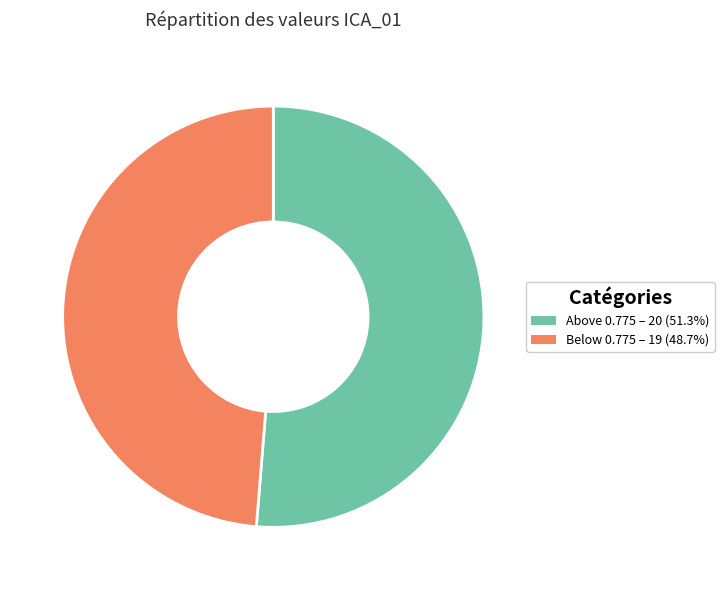

Is there any slice that represents more than half of the pie?

Yes